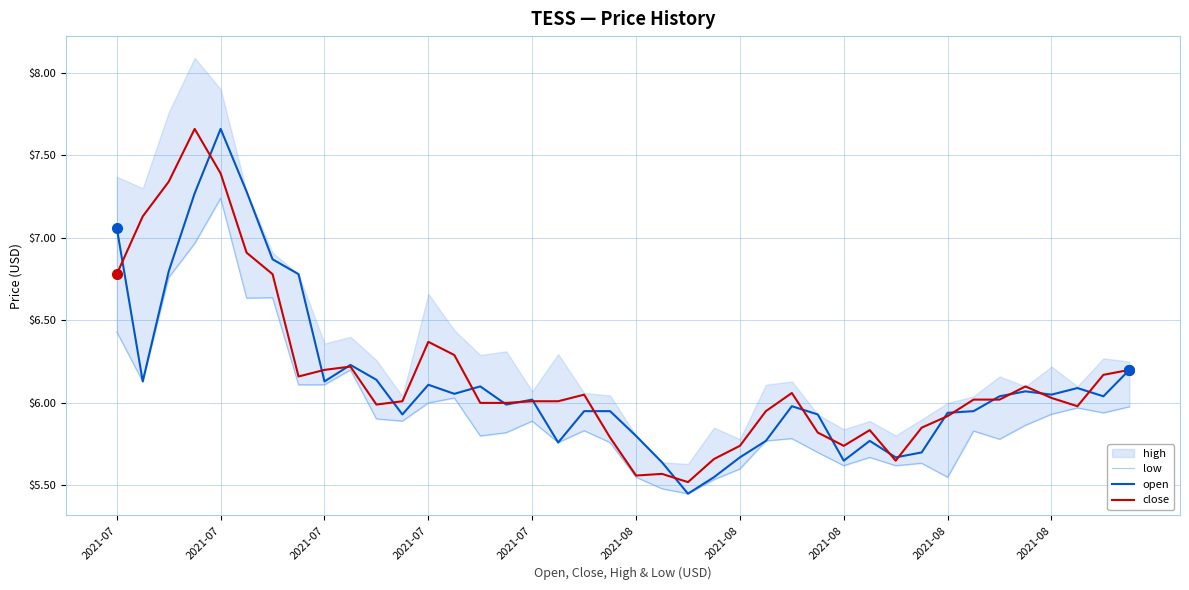

Is the value of low at 29 greater than the value of open at 2021-07?

No